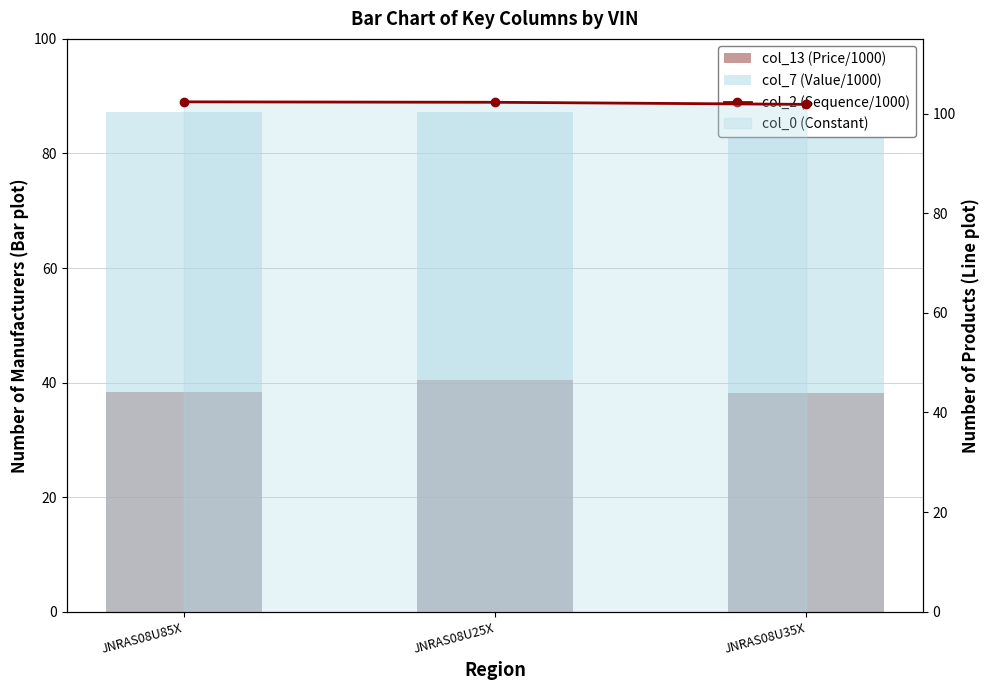

What is the sum of all col_7 (Value/1000) values?

261.6